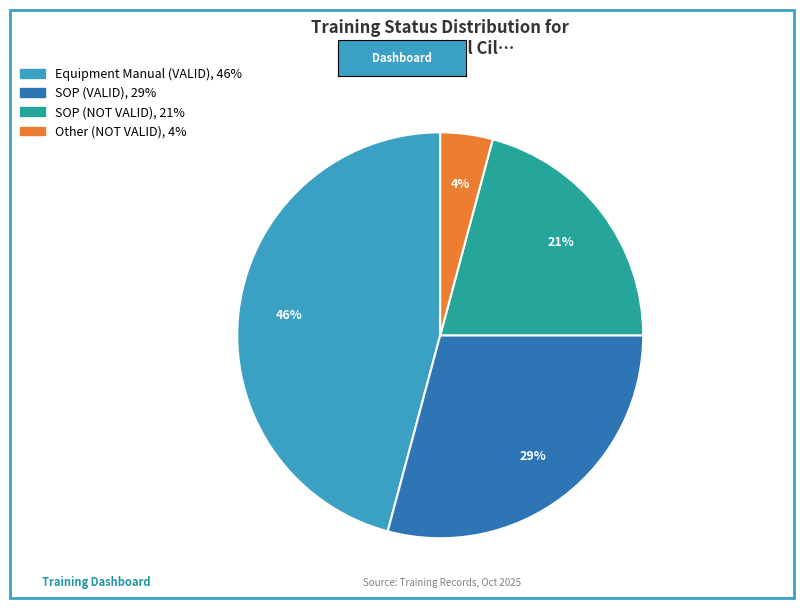

How many segments does this pie chart have?

4